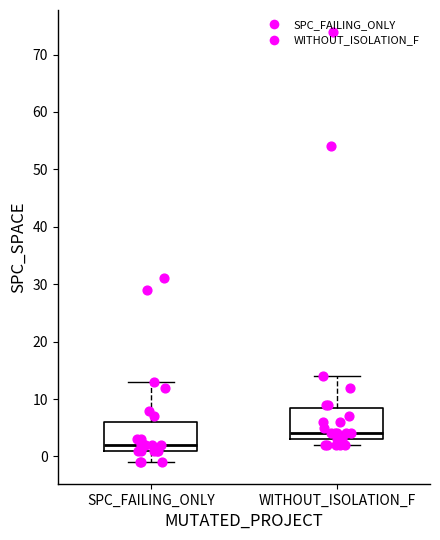

Reading left to right, transcribe this box plot: for each box, give where its median line is, the range the box spans, and where its two whiskers end, as read against the y-axis. The values are not printed on the chart, so give them approximately, as read against the axis.

SPC_FAILING_ONLY: median 2, box 1 to 6, whiskers -1 to 13
WITHOUT_ISOLATION_F: median 4, box 3 to 9, whiskers 2 to 14